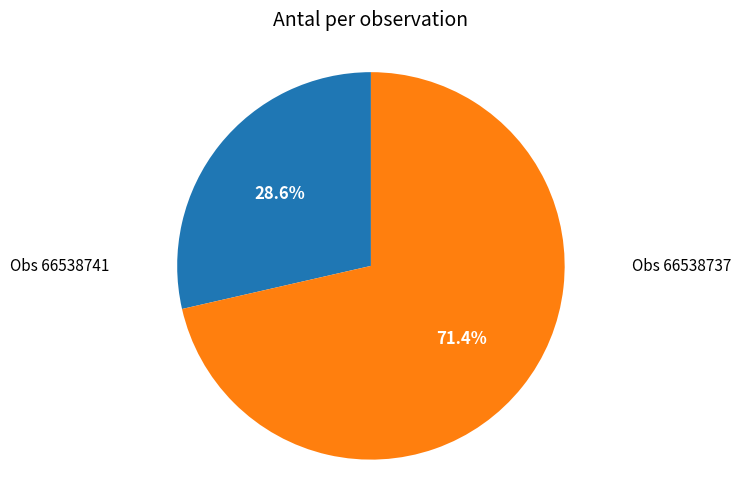

How many slices are in this pie chart?

2